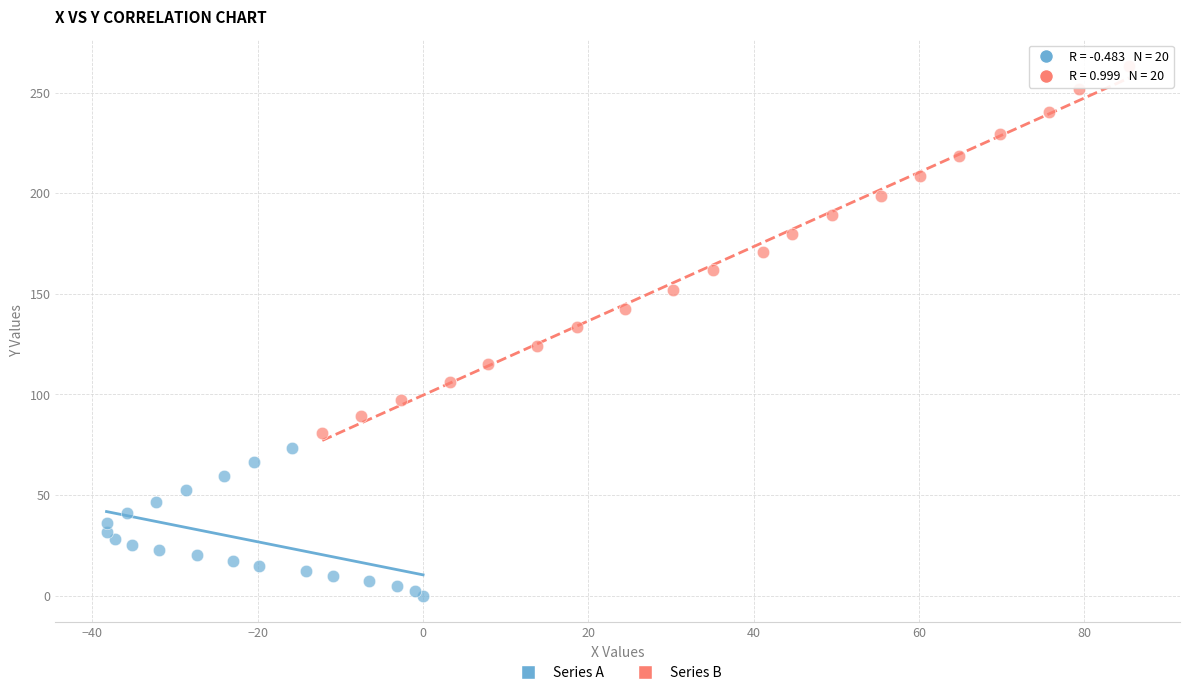

Which series reaches the maximum Y coordinate?

Series B